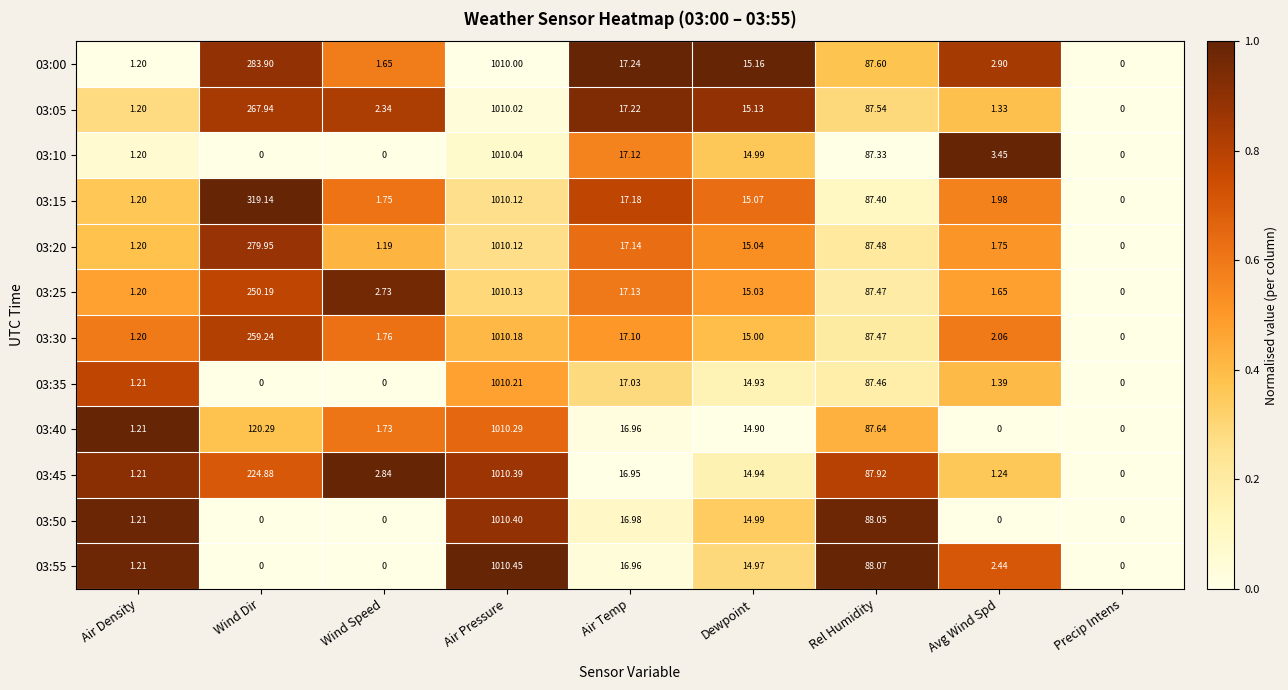

At which label does 03:45 reach its peak?

Air Pressure